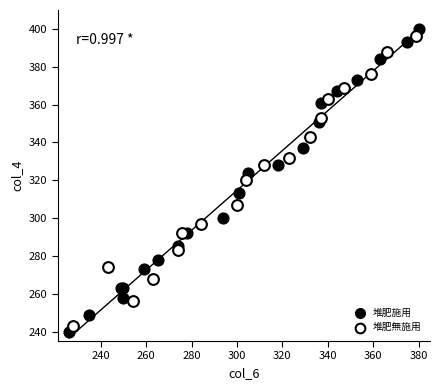

Which series has the largest Y range (max minus min)?

堆肥施用